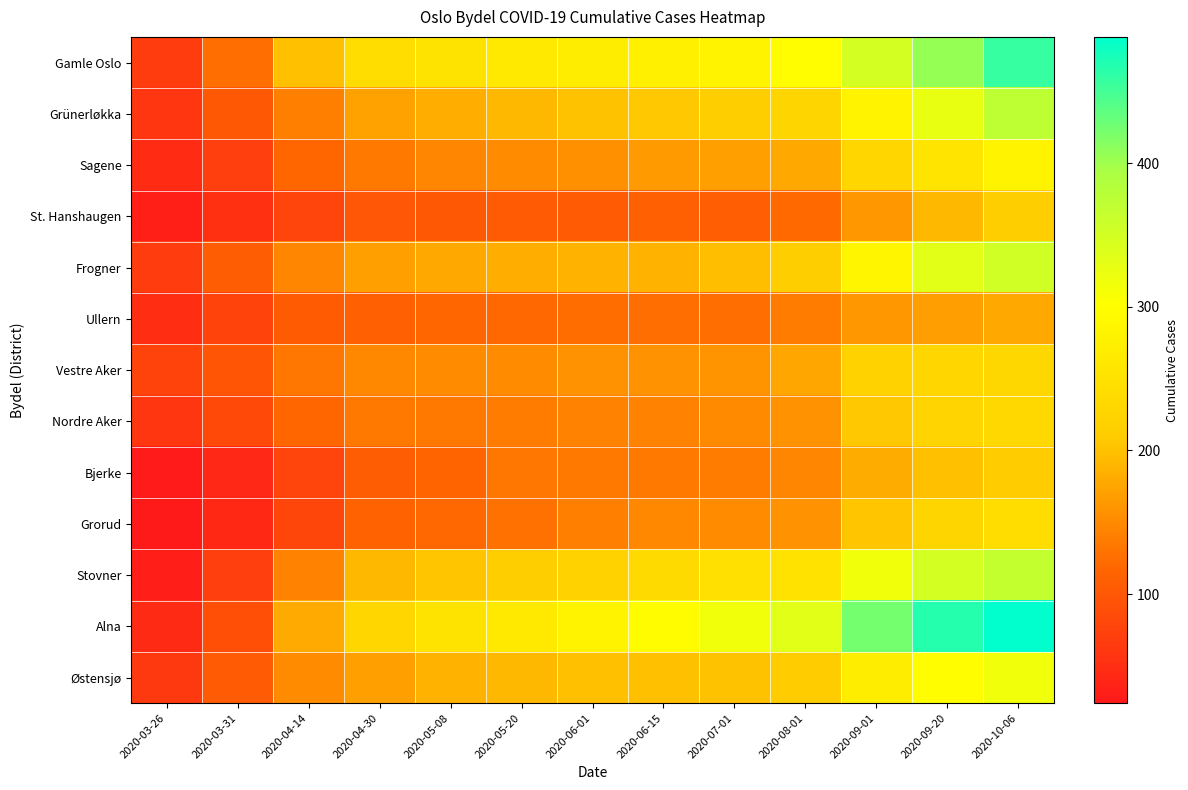

Between 2020-09-20 and 2020-06-01, which is larger?

2020-09-20